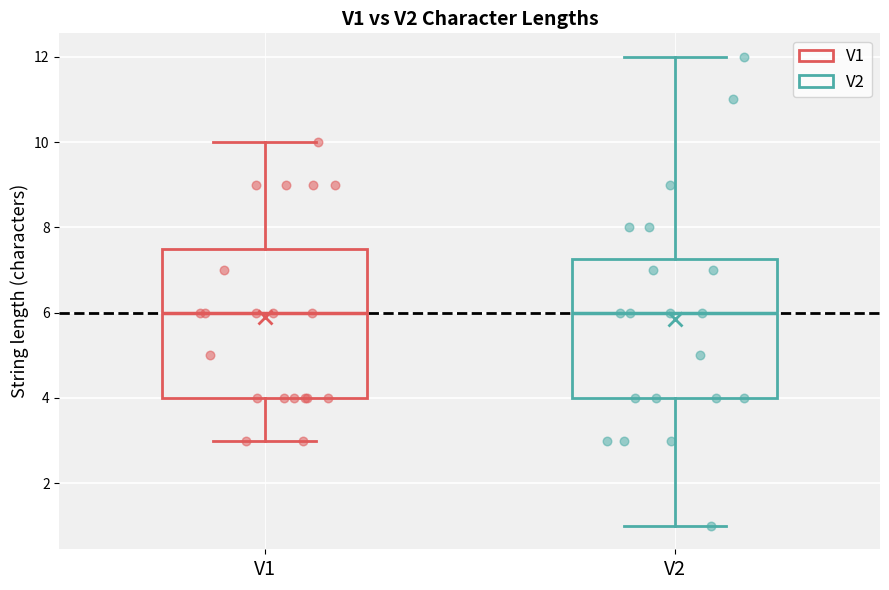

Where does the lower whisker of the box for V1 end on the y-axis? The values are not printed on the chart, so give them approximately, as read against the axis.

3.0